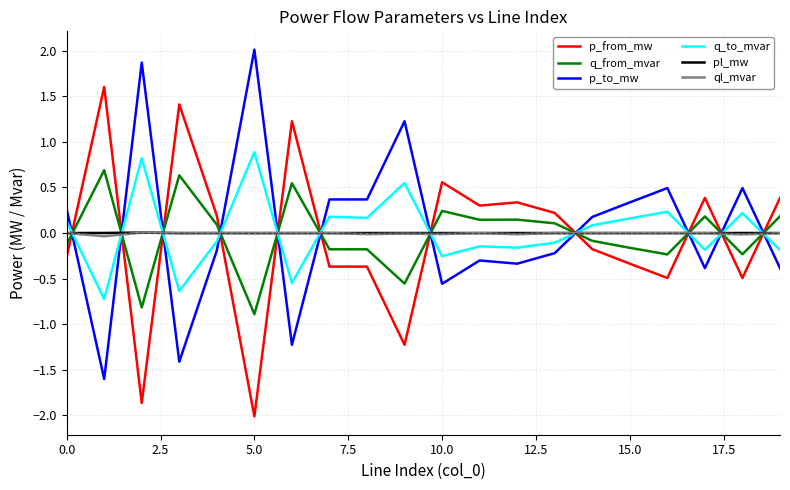

What is the maximum value shown in the chart?

2.0